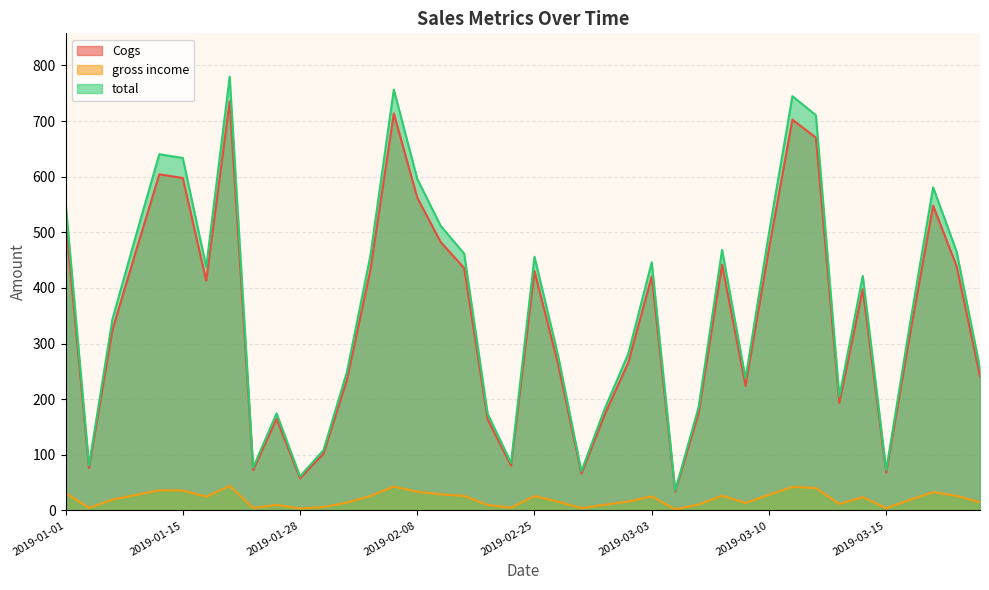

Where is the first local minimum for Cogs?

2019-01-05